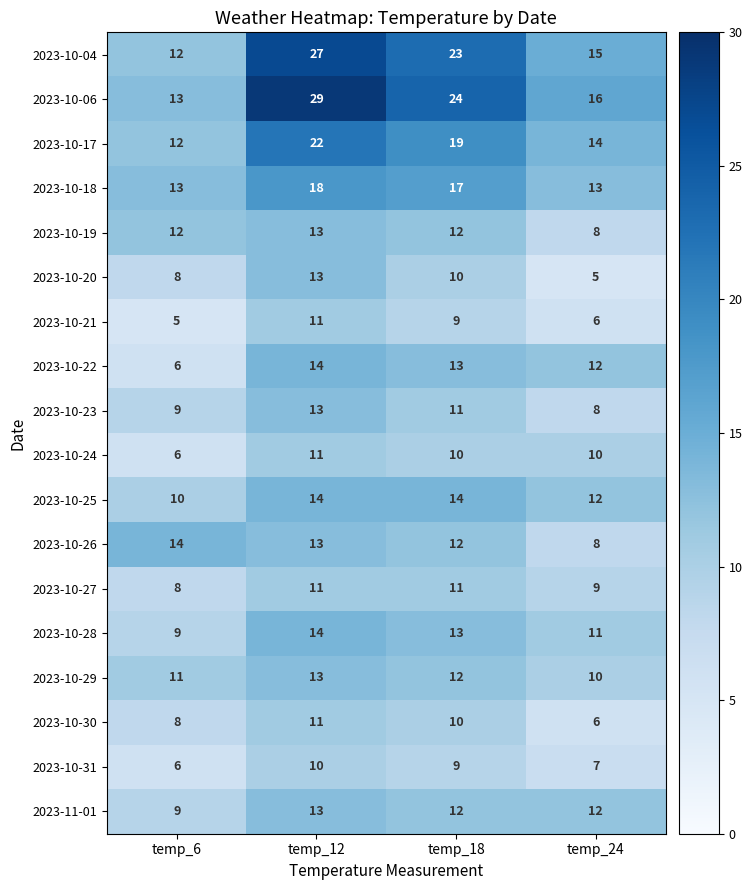

Between temp_12 and temp_18, which series saw the biggest shift?

2023-10-06